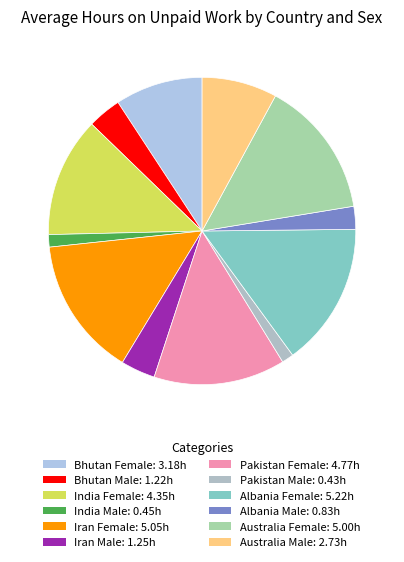

To the nearest percent, what percentage of the pie is Albania Male?

2%